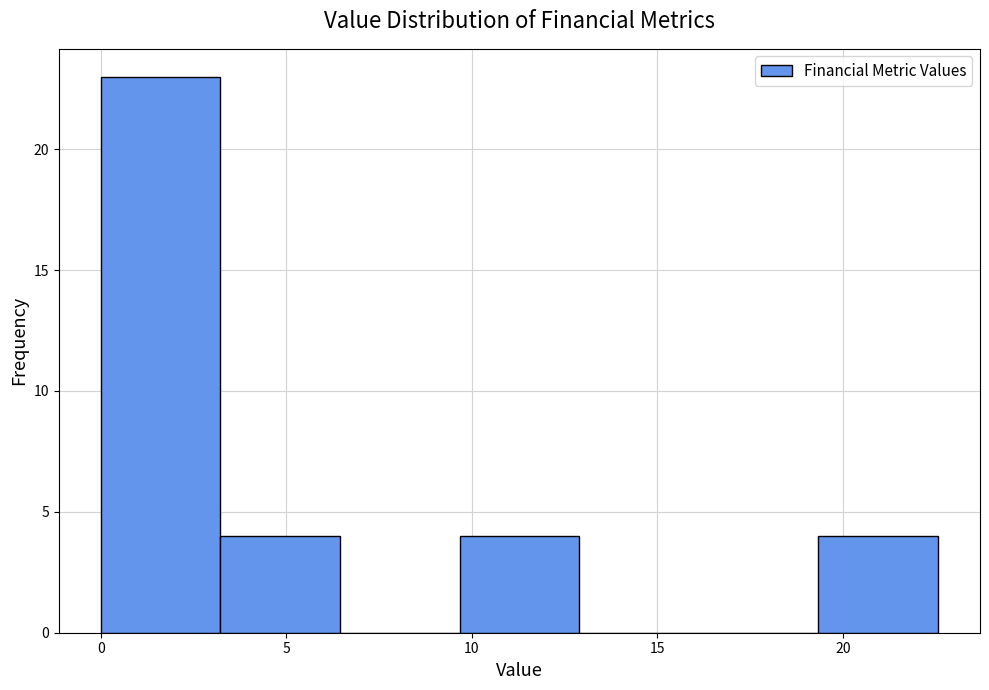

Reading left to right, transcribe this chart: for each bar, give the range it covers on the x-axis and its height. Neither the bar edges nor the heights are printed on the chart, so give them approximately, as read against the axes.

0.0 to 3.0: 23
3.0 to 6.5: 4
6.5 to 9.5: 0
9.5 to 13.0: 4
13.0 to 16.0: 0
16.0 to 19.5: 0
19.5 to 22.5: 4